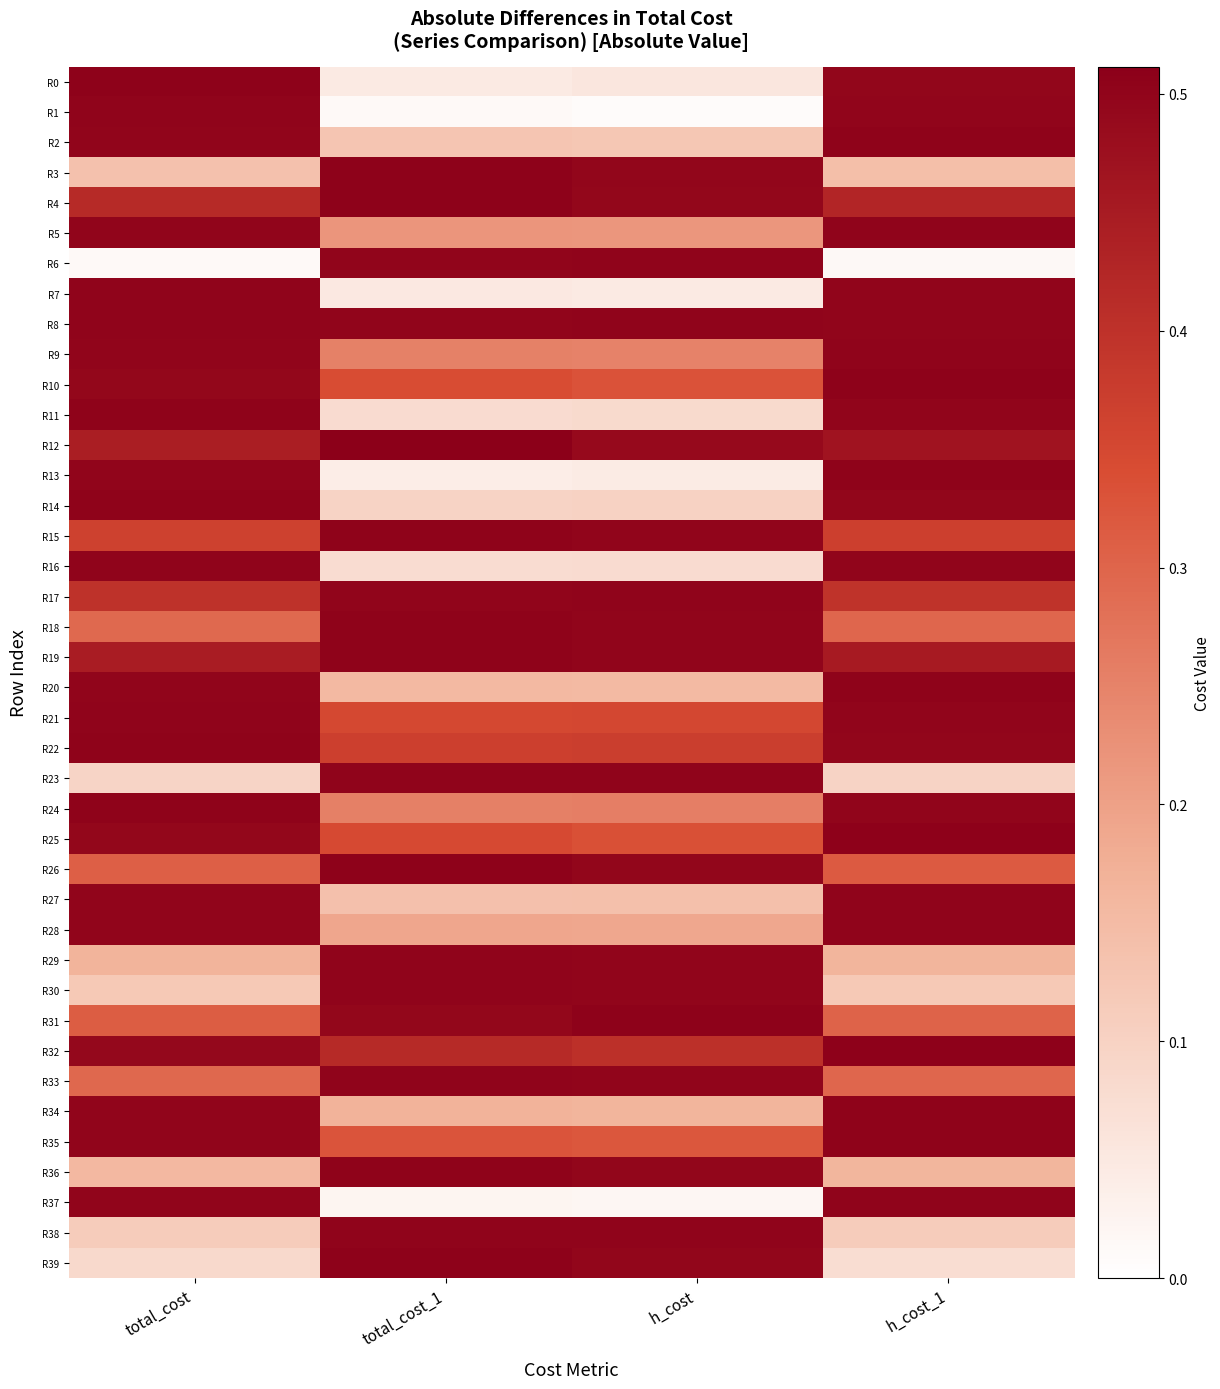

Reading right to left, extract all data points from this chart.

R0: h_cost_1=0.5	h_cost=0.1	total_cost_1=0.0	total_cost=0.5
R1: h_cost_1=0.5	h_cost=0.0	total_cost_1=0.0	total_cost=0.5
R2: h_cost_1=0.5	h_cost=0.1	total_cost_1=0.1	total_cost=0.5
R3: h_cost_1=0.1	h_cost=0.5	total_cost_1=0.5	total_cost=0.1
R4: h_cost_1=0.4	h_cost=0.5	total_cost_1=0.5	total_cost=0.4
R5: h_cost_1=0.5	h_cost=0.2	total_cost_1=0.2	total_cost=0.5
R6: h_cost_1=0.0	h_cost=0.5	total_cost_1=0.5	total_cost=0.0
R7: h_cost_1=0.5	h_cost=0.0	total_cost_1=0.1	total_cost=0.5
R8: h_cost_1=0.5	h_cost=0.5	total_cost_1=0.5	total_cost=0.5
R9: h_cost_1=0.5	h_cost=0.3	total_cost_1=0.3	total_cost=0.5
R10: h_cost_1=0.5	h_cost=0.3	total_cost_1=0.3	total_cost=0.5
R11: h_cost_1=0.5	h_cost=0.1	total_cost_1=0.1	total_cost=0.5
R12: h_cost_1=0.5	h_cost=0.5	total_cost_1=0.5	total_cost=0.4
R13: h_cost_1=0.5	h_cost=0.0	total_cost_1=0.0	total_cost=0.5
R14: h_cost_1=0.5	h_cost=0.1	total_cost_1=0.1	total_cost=0.5
R15: h_cost_1=0.4	h_cost=0.5	total_cost_1=0.5	total_cost=0.4
R16: h_cost_1=0.5	h_cost=0.1	total_cost_1=0.1	total_cost=0.5
R17: h_cost_1=0.4	h_cost=0.5	total_cost_1=0.5	total_cost=0.4
R18: h_cost_1=0.3	h_cost=0.5	total_cost_1=0.5	total_cost=0.3
R19: h_cost_1=0.5	h_cost=0.5	total_cost_1=0.5	total_cost=0.4
R20: h_cost_1=0.5	h_cost=0.2	total_cost_1=0.2	total_cost=0.5
R21: h_cost_1=0.5	h_cost=0.4	total_cost_1=0.4	total_cost=0.5
R22: h_cost_1=0.5	h_cost=0.4	total_cost_1=0.4	total_cost=0.5
R23: h_cost_1=0.1	h_cost=0.5	total_cost_1=0.5	total_cost=0.1
R24: h_cost_1=0.5	h_cost=0.3	total_cost_1=0.3	total_cost=0.5
R25: h_cost_1=0.5	h_cost=0.3	total_cost_1=0.3	total_cost=0.5
R26: h_cost_1=0.3	h_cost=0.5	total_cost_1=0.5	total_cost=0.3
R27: h_cost_1=0.5	h_cost=0.1	total_cost_1=0.1	total_cost=0.5
R28: h_cost_1=0.5	h_cost=0.2	total_cost_1=0.2	total_cost=0.5
R29: h_cost_1=0.2	h_cost=0.5	total_cost_1=0.5	total_cost=0.2
R30: h_cost_1=0.1	h_cost=0.5	total_cost_1=0.5	total_cost=0.1
R31: h_cost_1=0.3	h_cost=0.5	total_cost_1=0.5	total_cost=0.3
R32: h_cost_1=0.5	h_cost=0.4	total_cost_1=0.4	total_cost=0.5
R33: h_cost_1=0.3	h_cost=0.5	total_cost_1=0.5	total_cost=0.3
R34: h_cost_1=0.5	h_cost=0.2	total_cost_1=0.2	total_cost=0.5
R35: h_cost_1=0.5	h_cost=0.3	total_cost_1=0.3	total_cost=0.5
R36: h_cost_1=0.2	h_cost=0.5	total_cost_1=0.5	total_cost=0.2
R37: h_cost_1=0.5	h_cost=0.0	total_cost_1=0.0	total_cost=0.5
R38: h_cost_1=0.1	h_cost=0.5	total_cost_1=0.5	total_cost=0.1
R39: h_cost_1=0.1	h_cost=0.5	total_cost_1=0.5	total_cost=0.1